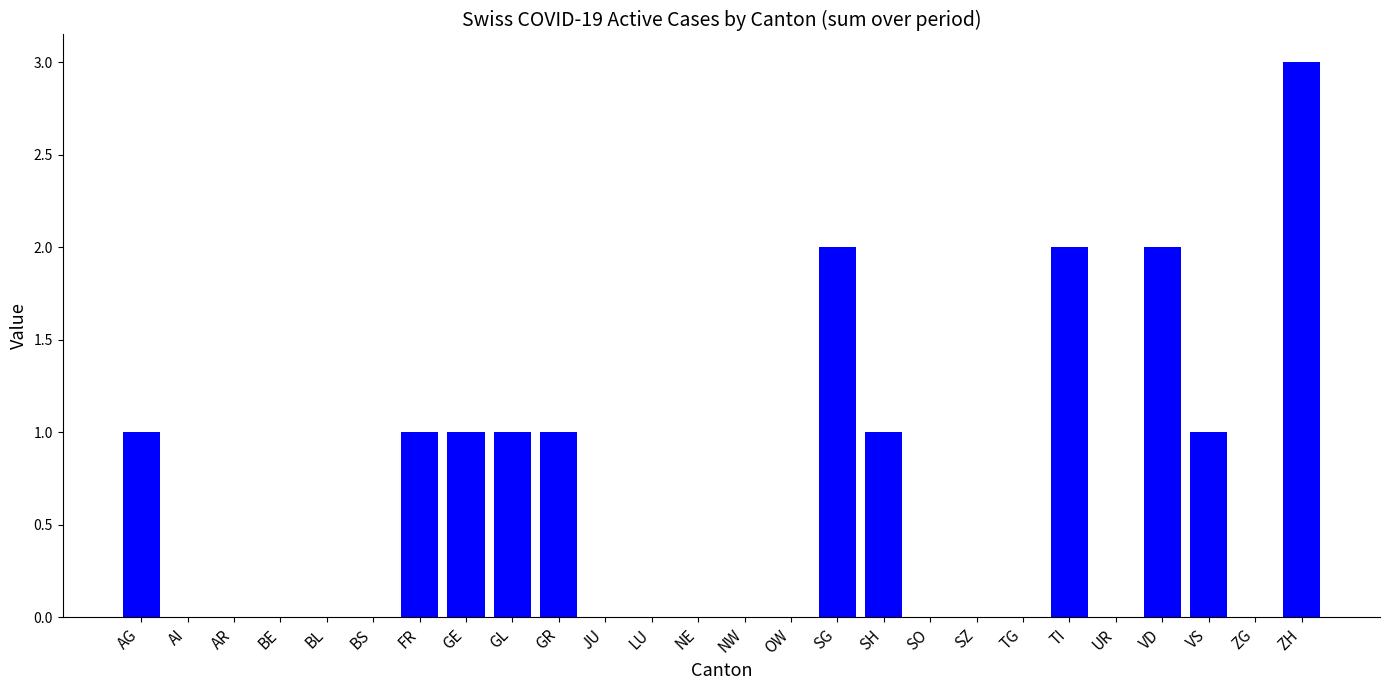

What is the maximum value shown in the chart?

3